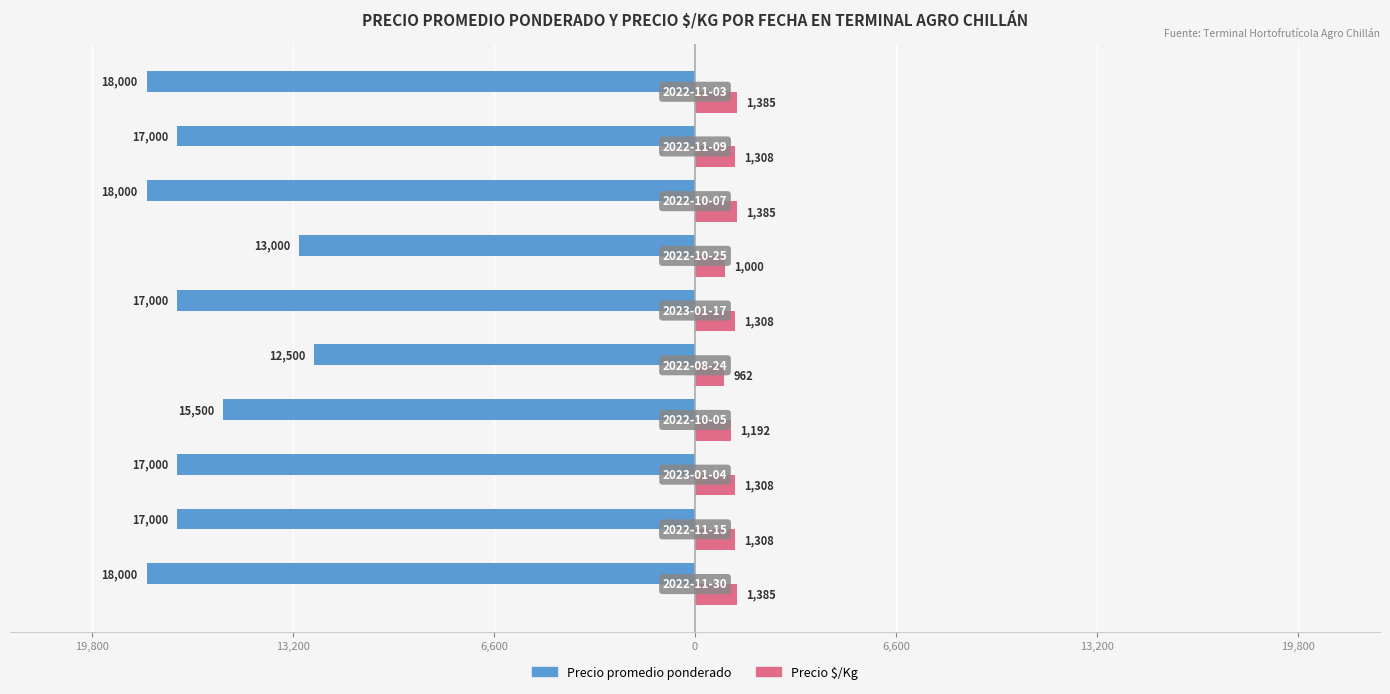

What are all the series names shown in the legend?

Precio promedio ponderado, Precio $/Kg